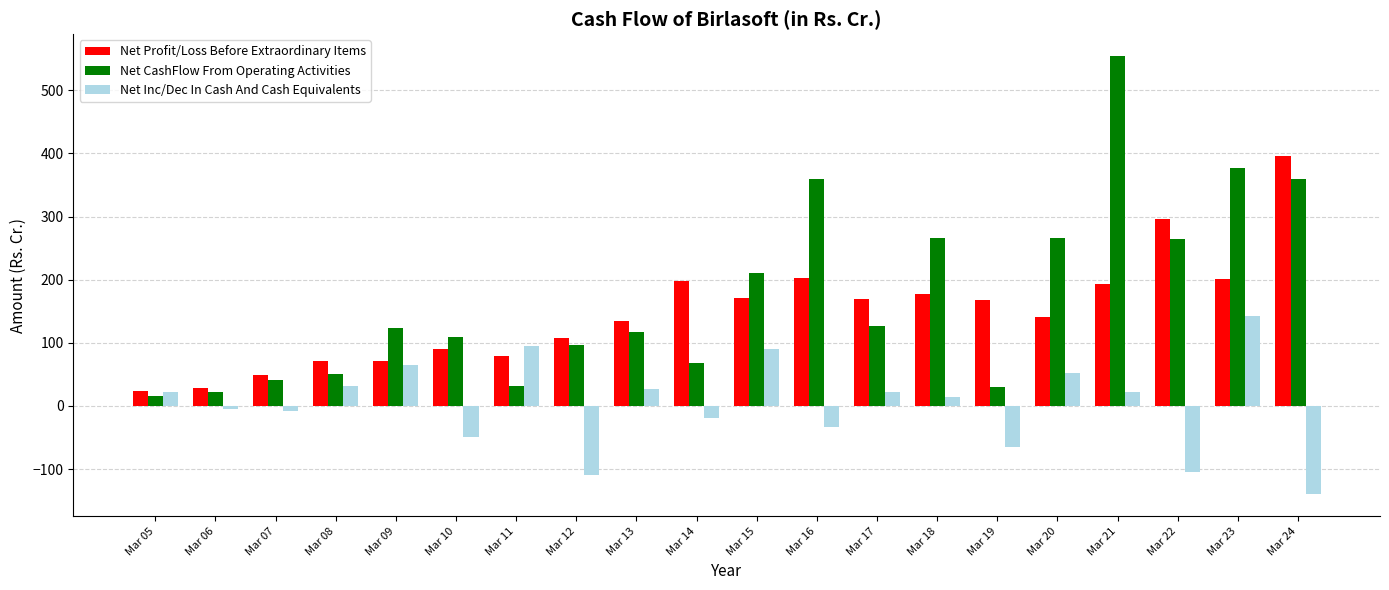

What is the difference between the maximum and second lowest values in the Net CashFlow From Operating Activities series?

532.5